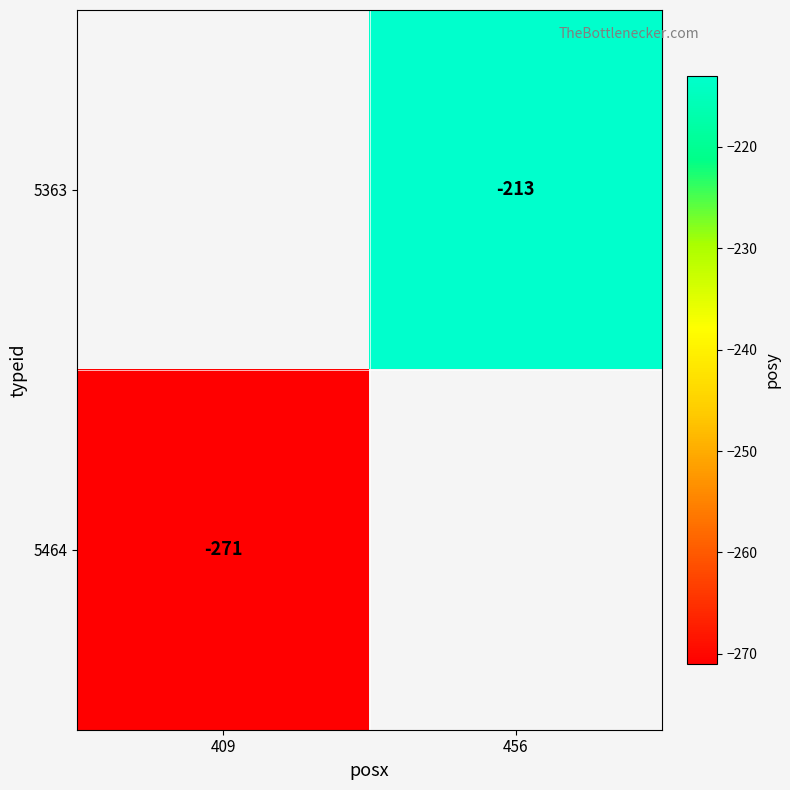

The value of 5363 at 456 is -59. True or false?

False